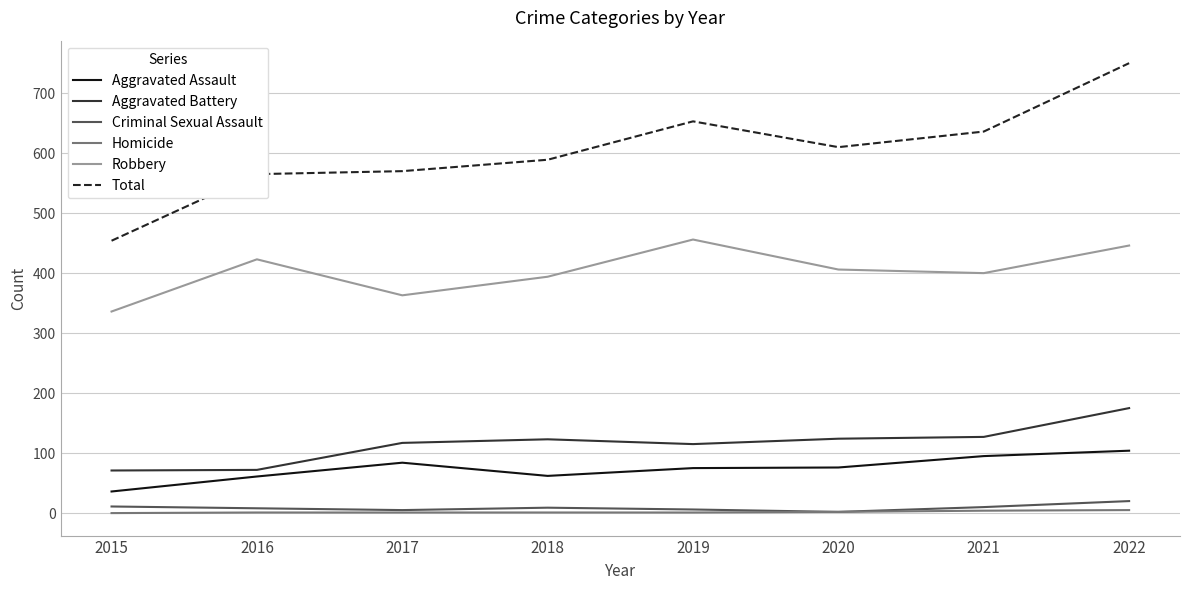

What are all the series names shown in the legend?

Aggravated Assault, Aggravated Battery, Criminal Sexual Assault, Homicide, Robbery, Total